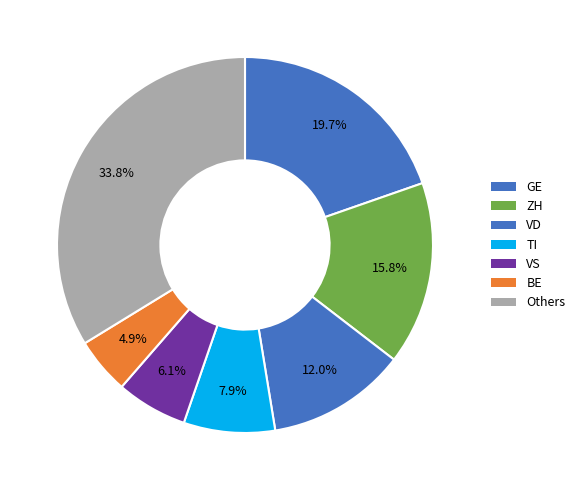

Count the number of slices in the pie.

7